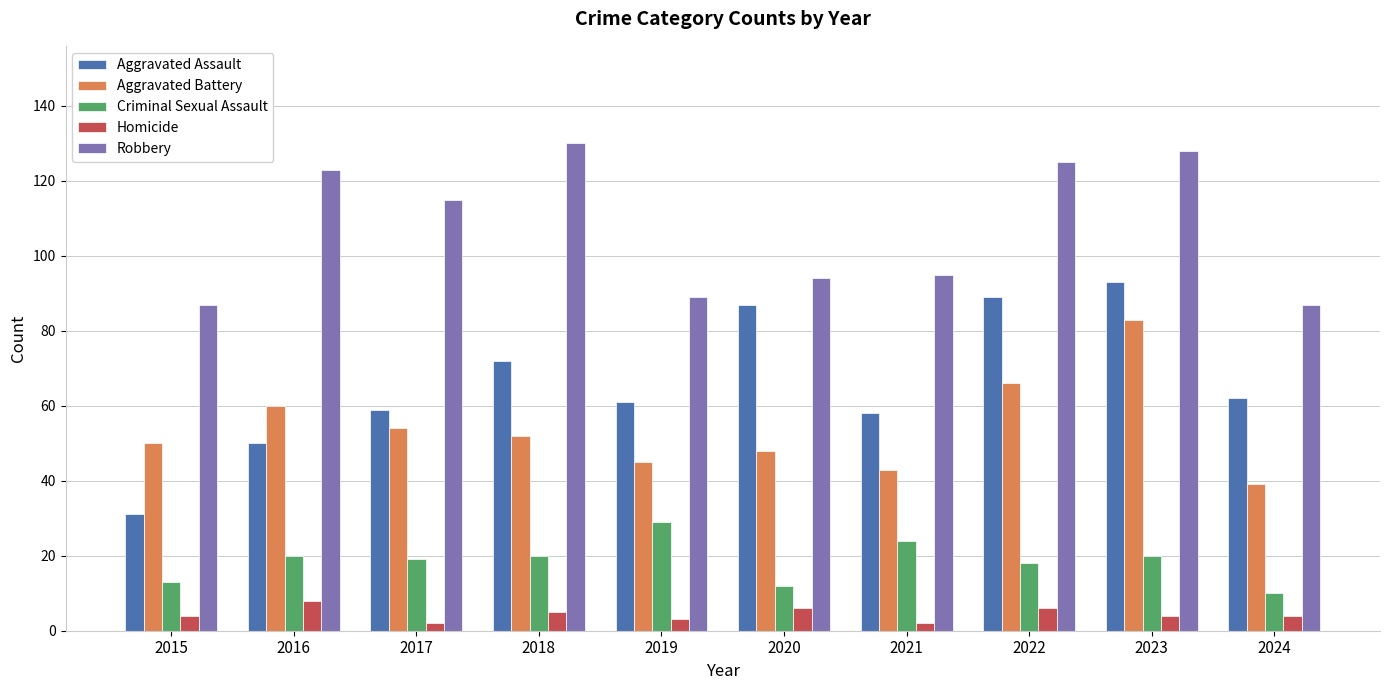

What is the difference between the maximum and minimum values in the Aggravated Assault series?

62